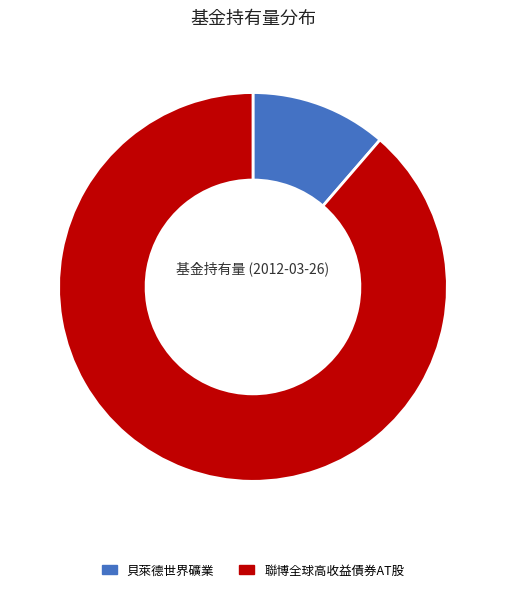

Is there any slice that represents more than half of the pie?

Yes